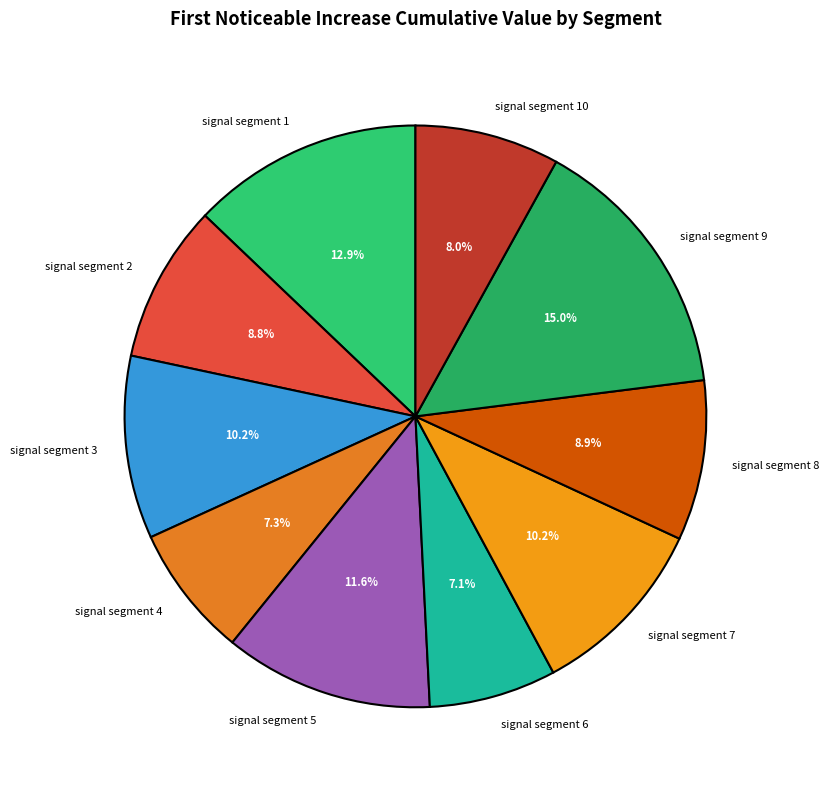

What percentage is the signal segment 6 slice, to the nearest percent?

7%